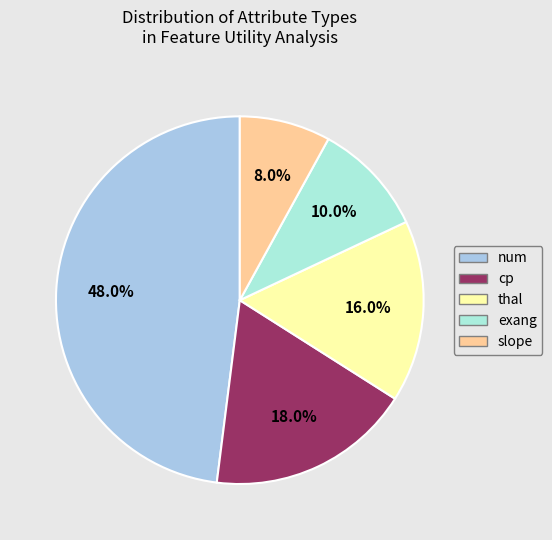

To the nearest percent, what is the combined percentage of slope and cp?

26%